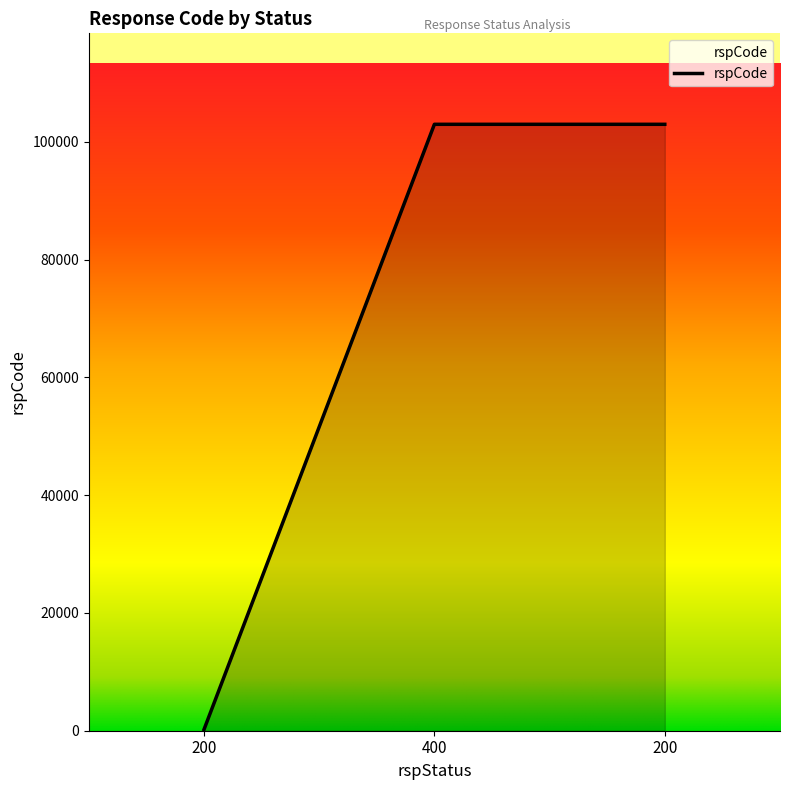

How many lines are shown in the chart?

1